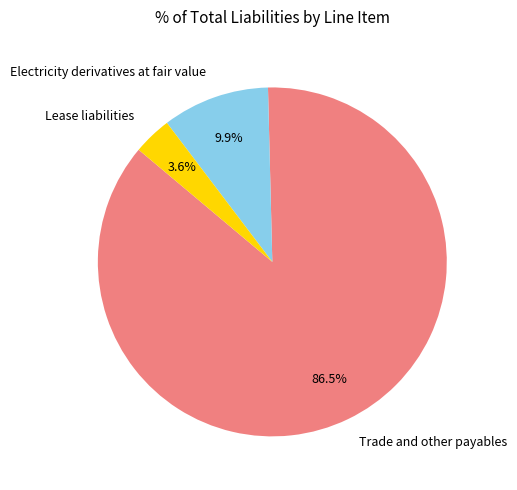

Count the number of slices in the pie.

3